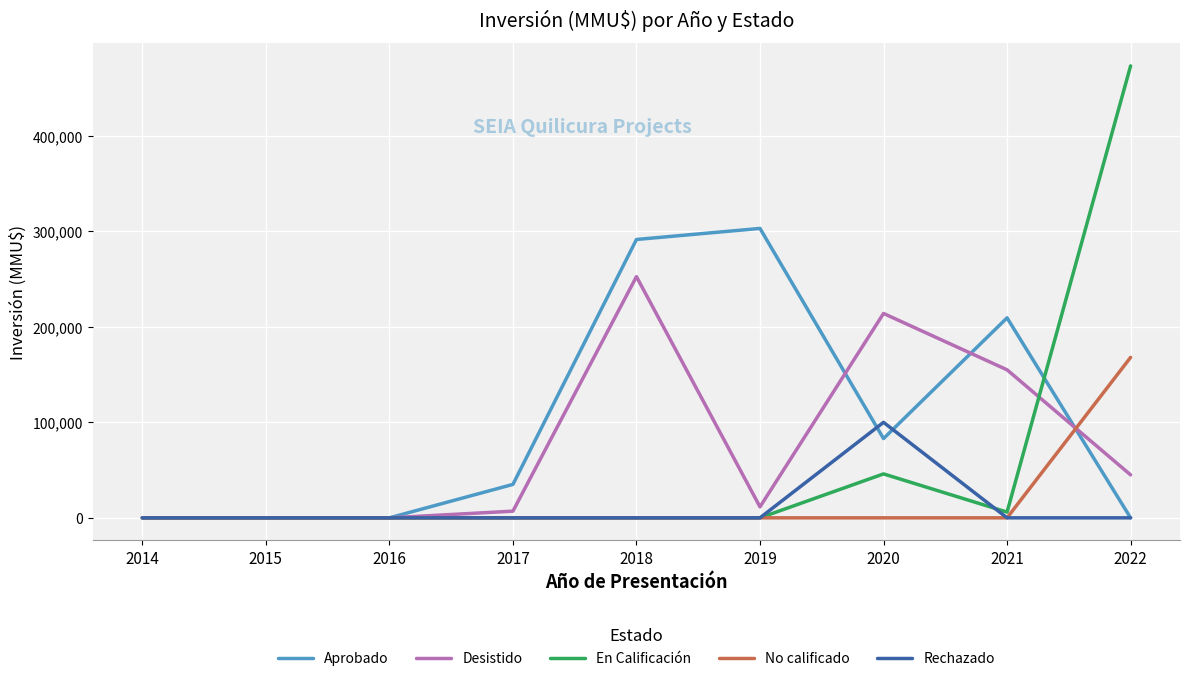

True or false: Rechazado has a value of -40190 at 2022.

False